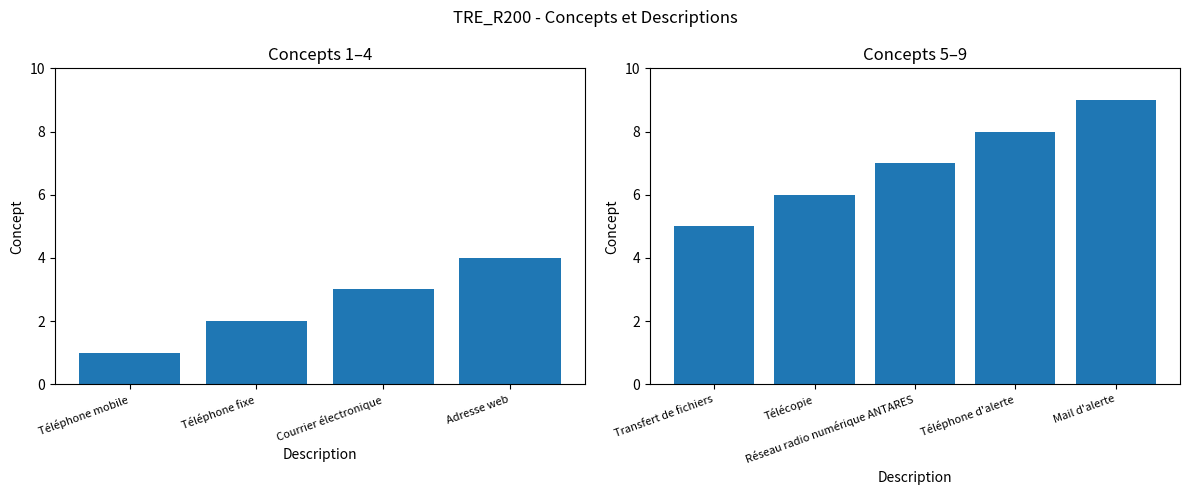

Where does the data first go above 5?

Télécopie